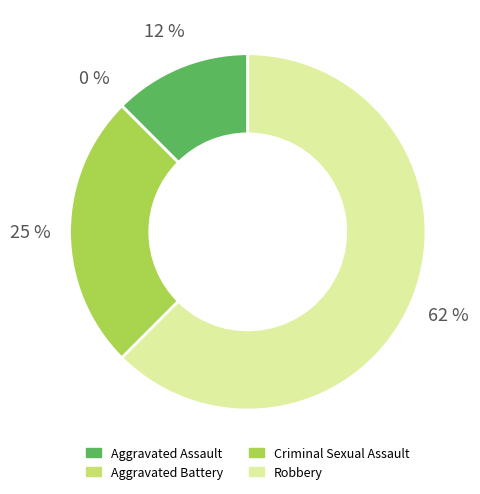

Is the sum of Criminal Sexual Assault and Robbery greater than half?

Yes